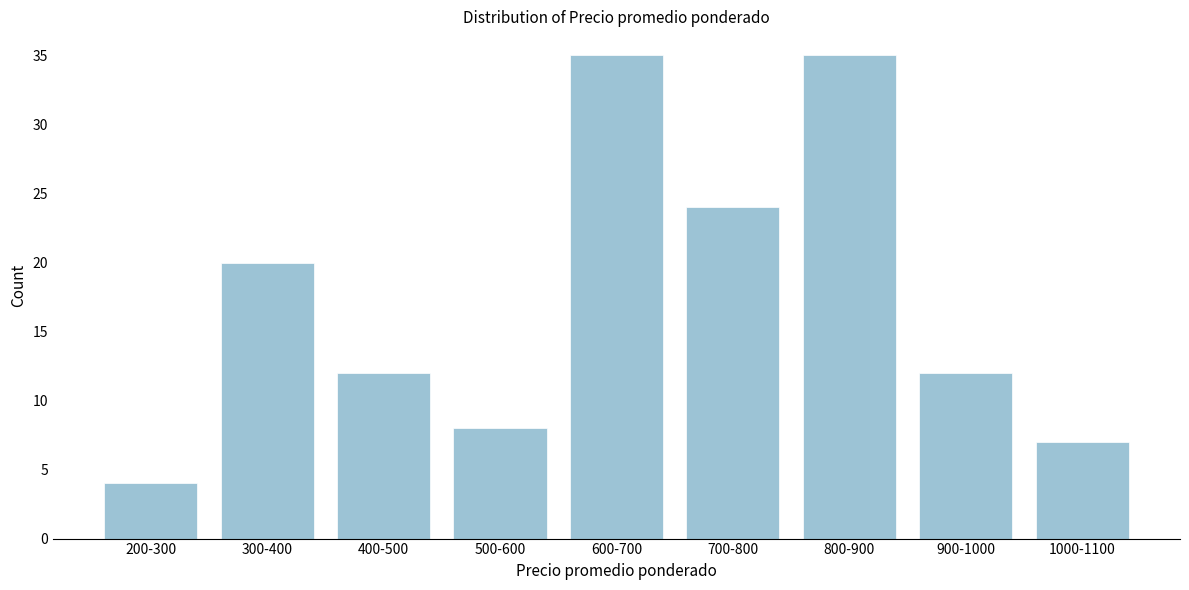

Reading left to right, transcribe all the data shown in this chart.

200-300=4	300-400=20	400-500=12	500-600=8	600-700=35	700-800=24	800-900=35	900-1000=12	1000-1100=7